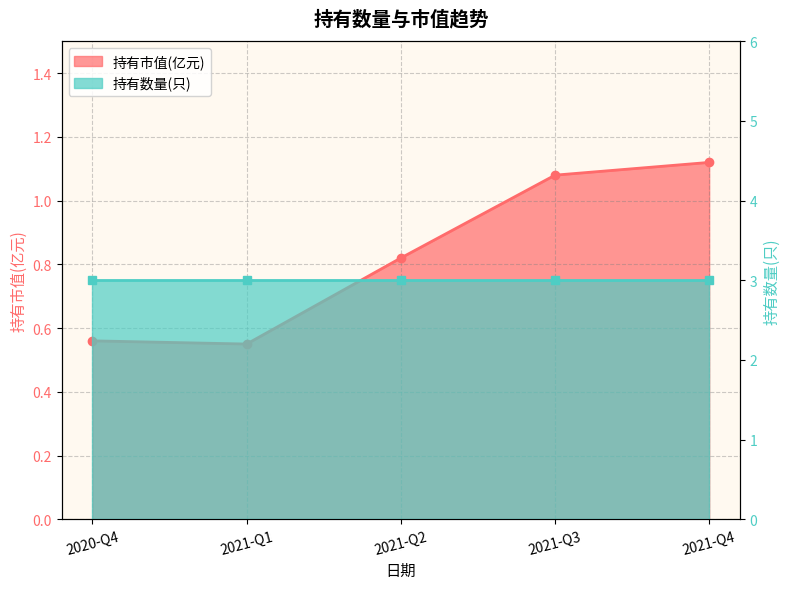

Rank the categories by value from highest to lowest.

2021-Q4, 2021-Q3, 2021-Q2, 2020-Q4, 2021-Q1